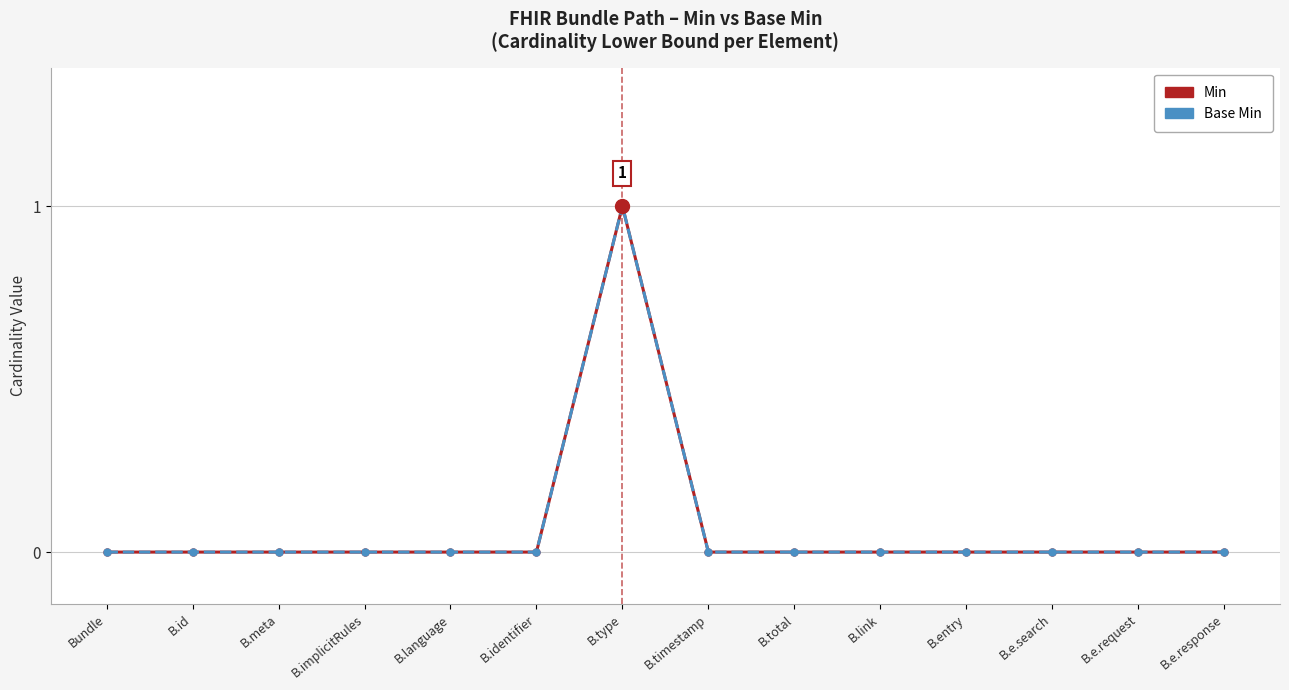

Is this an area chart (filled region under the line)?

No